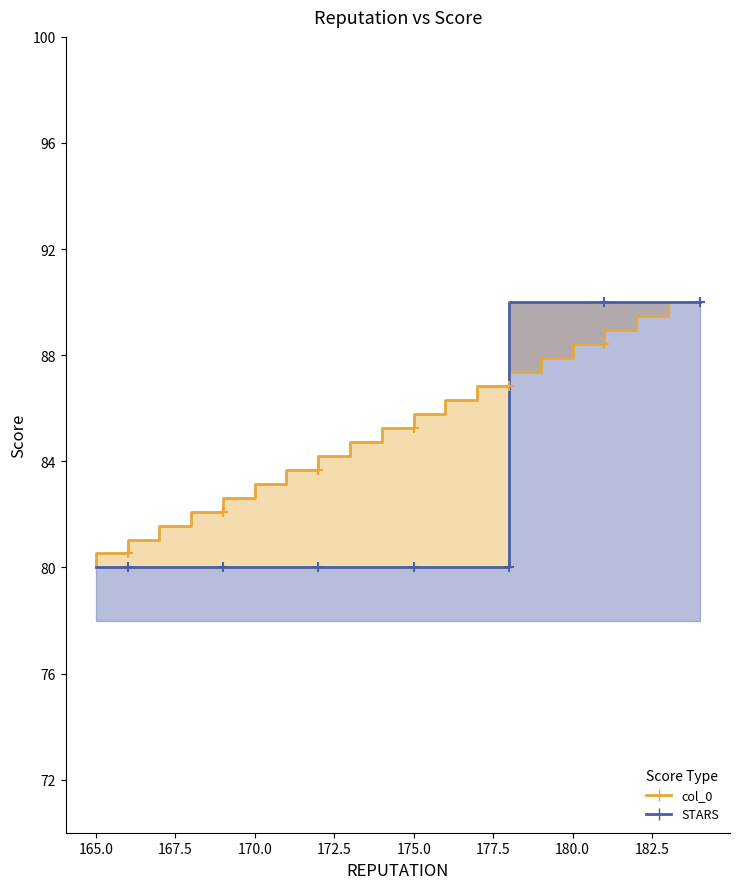

Which series has the largest total across all categories?

col_0